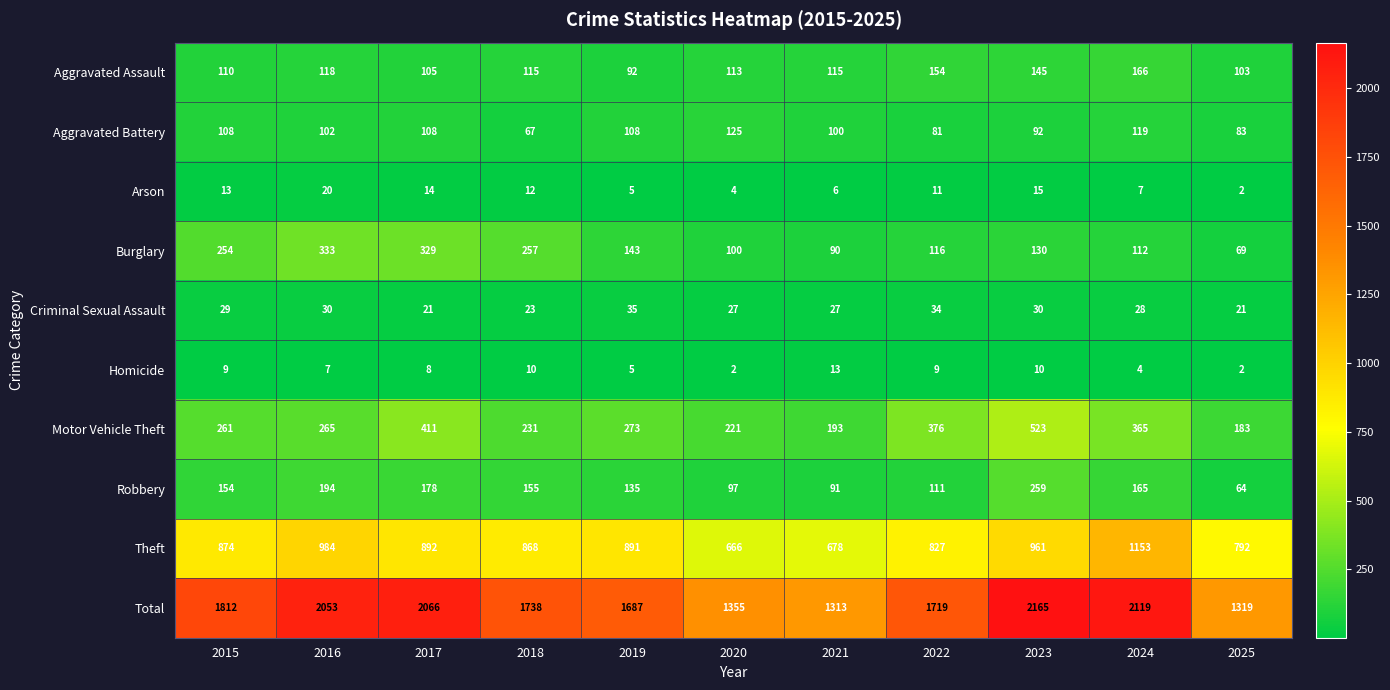

What is the average value of the Criminal Sexual Assault series?

28